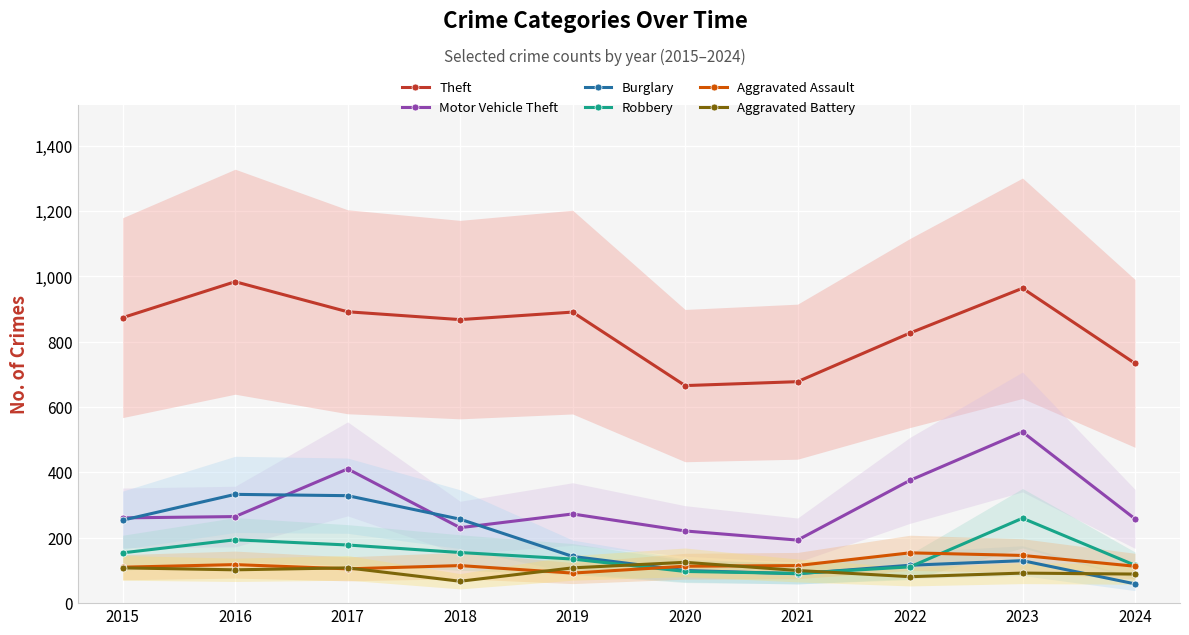

What is the total value across all series at 2018?

1693